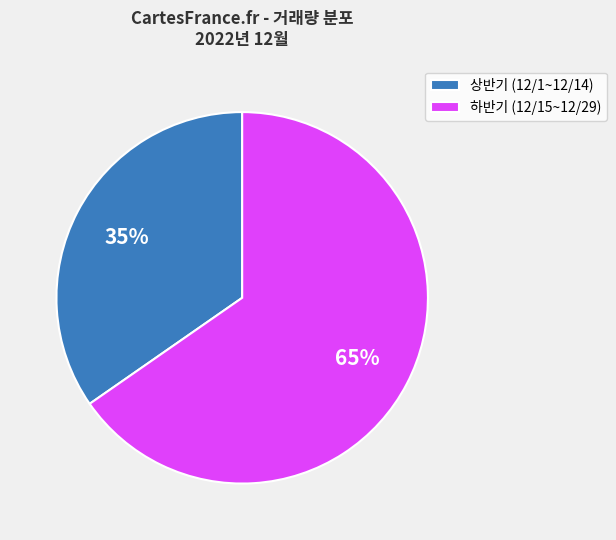

To the nearest percent, what is the combined percentage of 상반기 (12/1~12/14) and 하반기 (12/15~12/29)?

100%